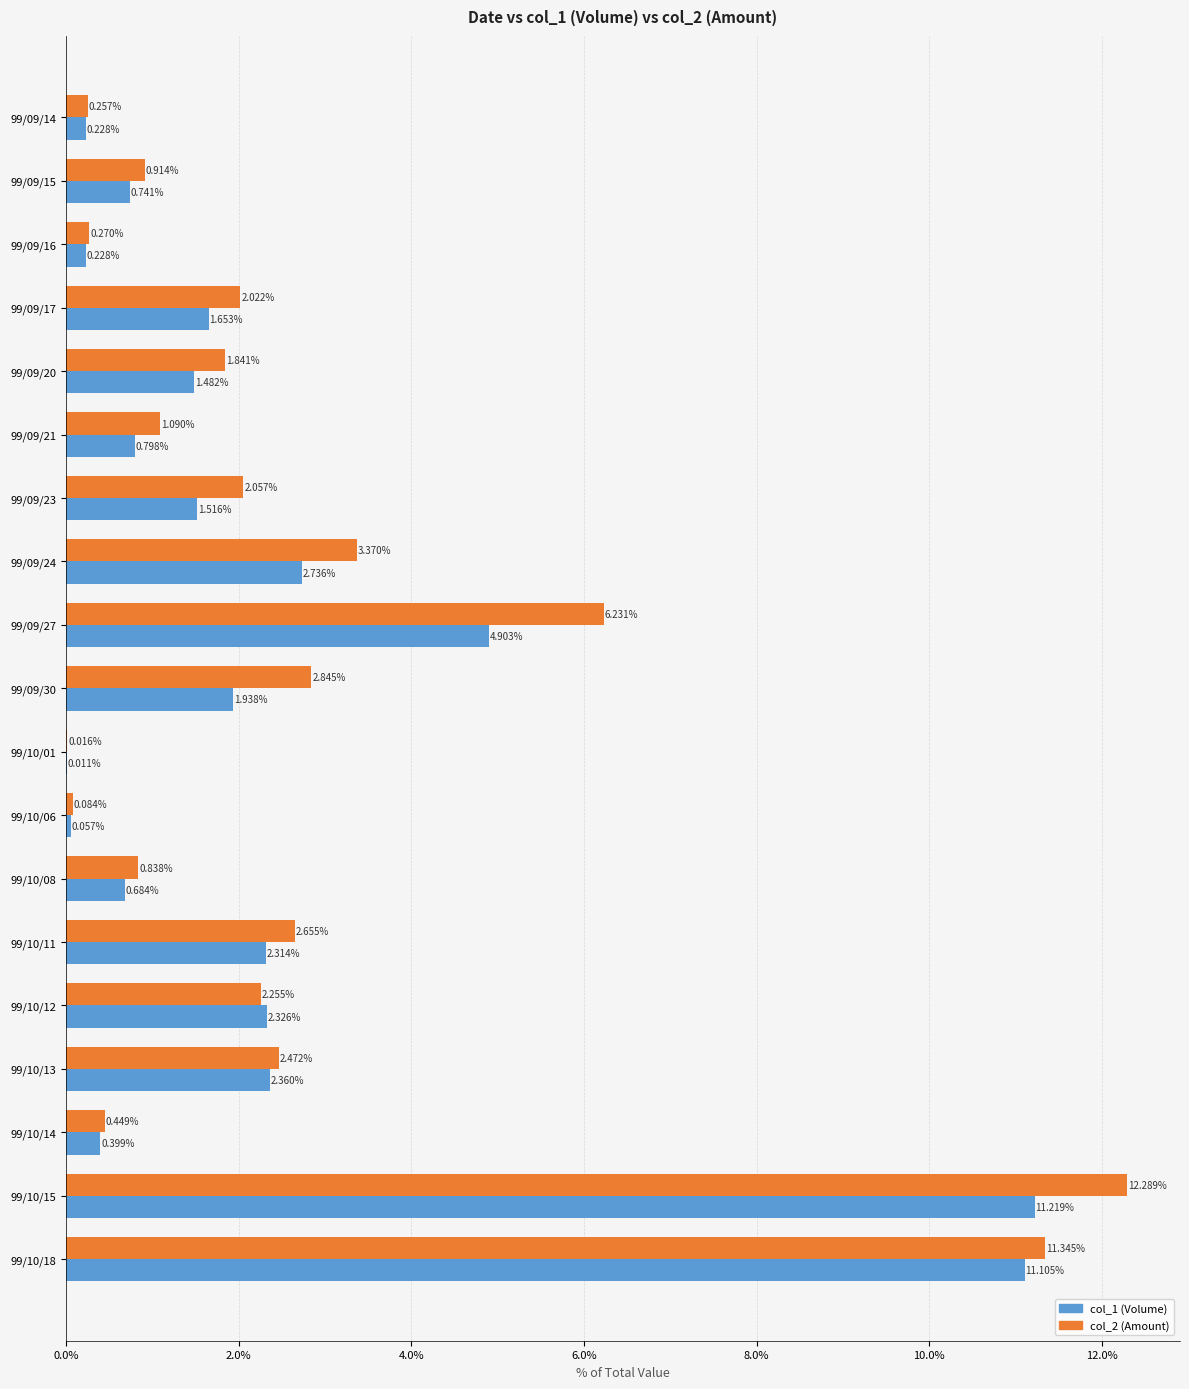

At which category is the sum across all series the highest?

99/10/15